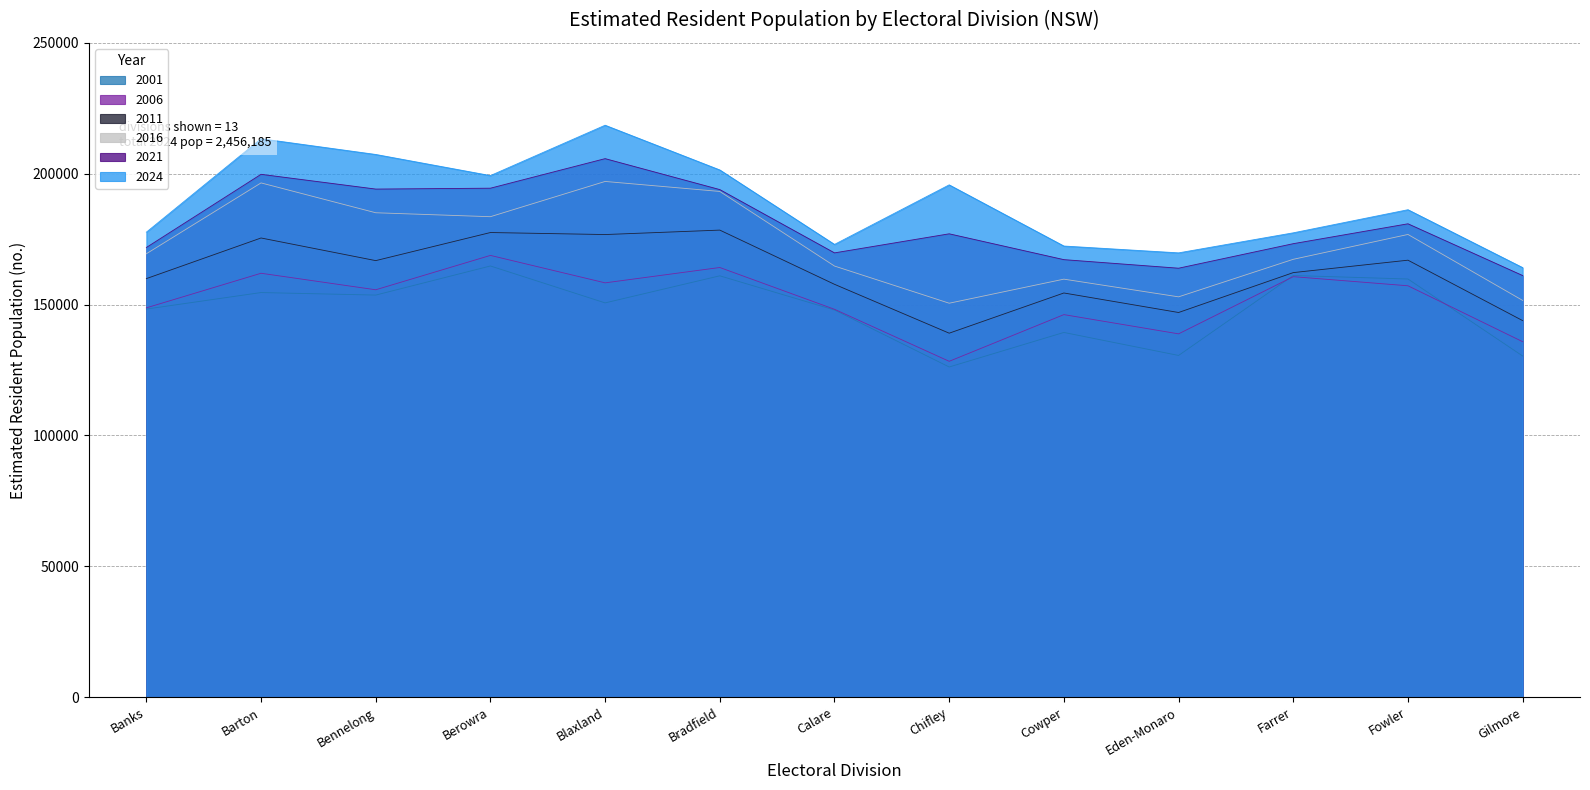

The value of 2006 at Farrer is 49742. True or false?

False